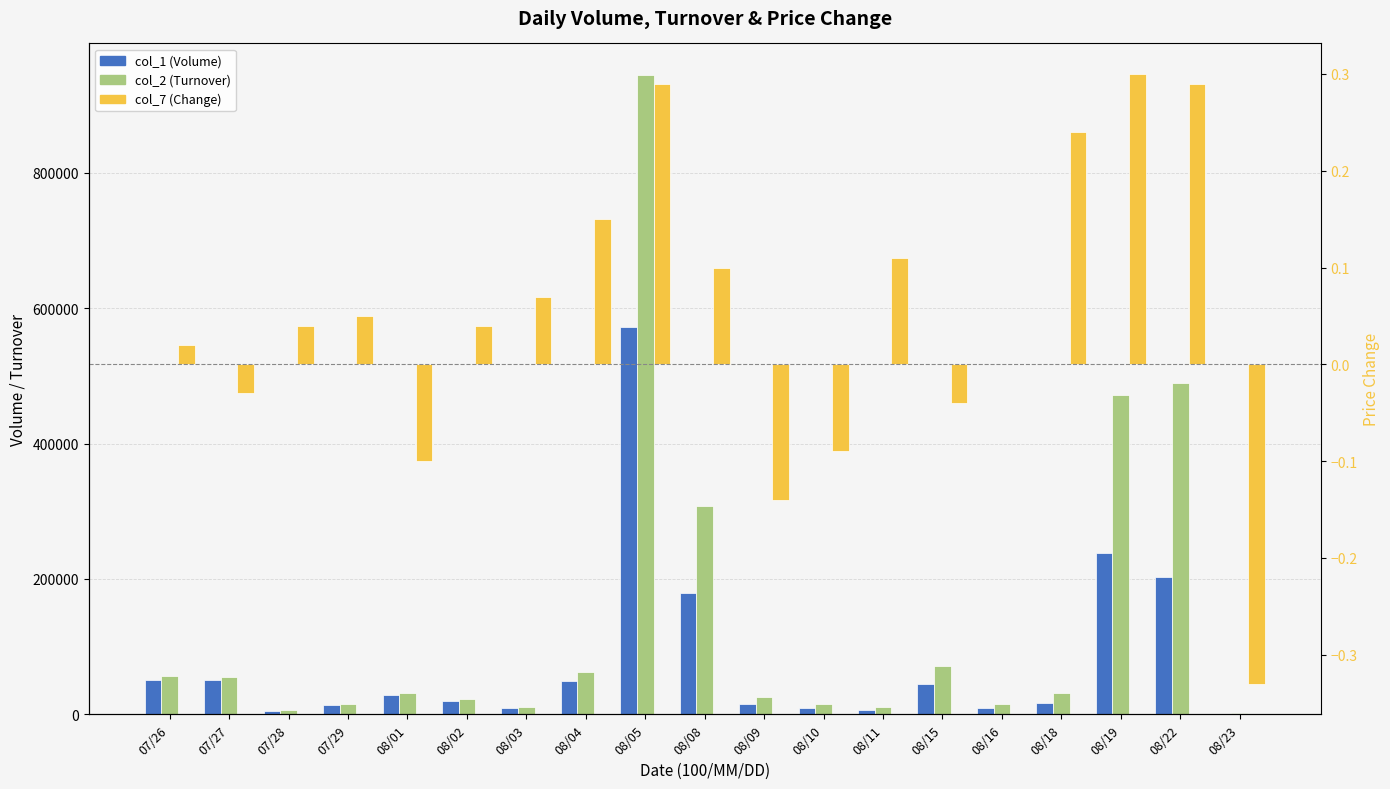

What is the difference between the maximum and minimum values in the col_1 (Volume) series?

572000.0